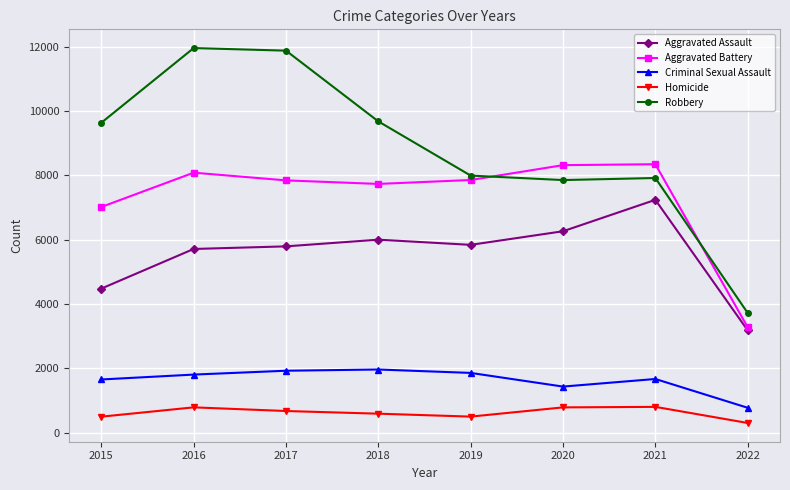

How many series are shown in this chart?

5